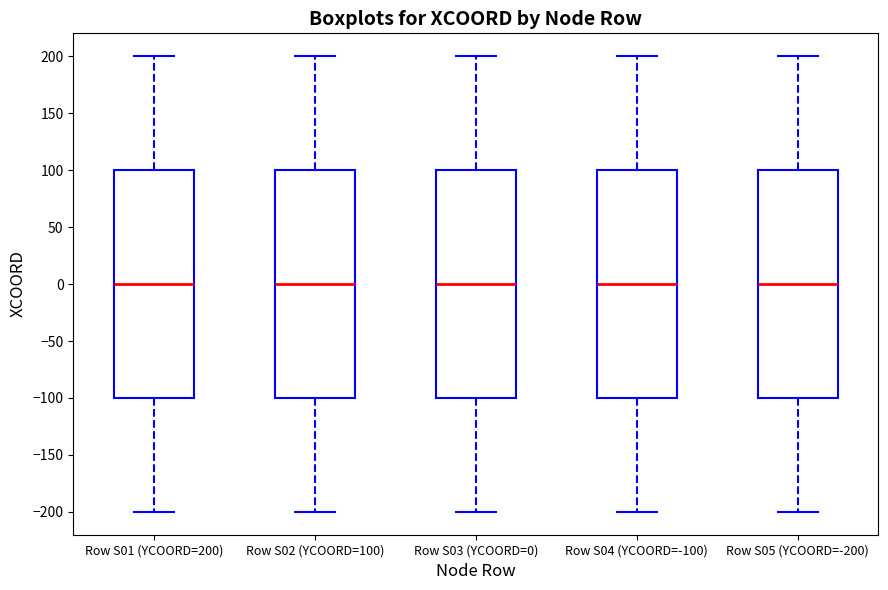

Reading left to right, read every box against the y-axis: the position of its median line, the range the box covers, and the ends of its whiskers. The values are not printed on the chart, so give them approximately, as read against the axis.

Row S01 (YCOORD=200): median 0, box -100 to 100, whiskers -200 to 200
Row S02 (YCOORD=100): median 0, box -100 to 100, whiskers -200 to 200
Row S03 (YCOORD=0): median 0, box -100 to 100, whiskers -200 to 200
Row S04 (YCOORD=-100): median 0, box -100 to 100, whiskers -200 to 200
Row S05 (YCOORD=-200): median 0, box -100 to 100, whiskers -200 to 200